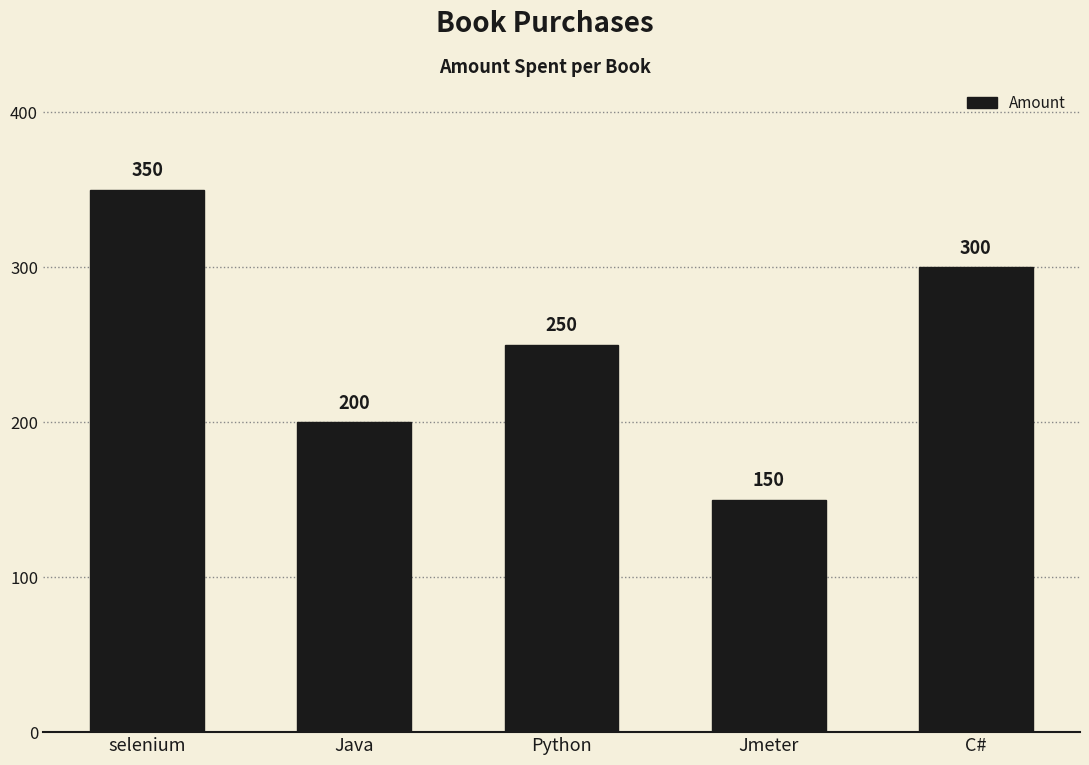

What is the value of the 2nd bar from the left?

200